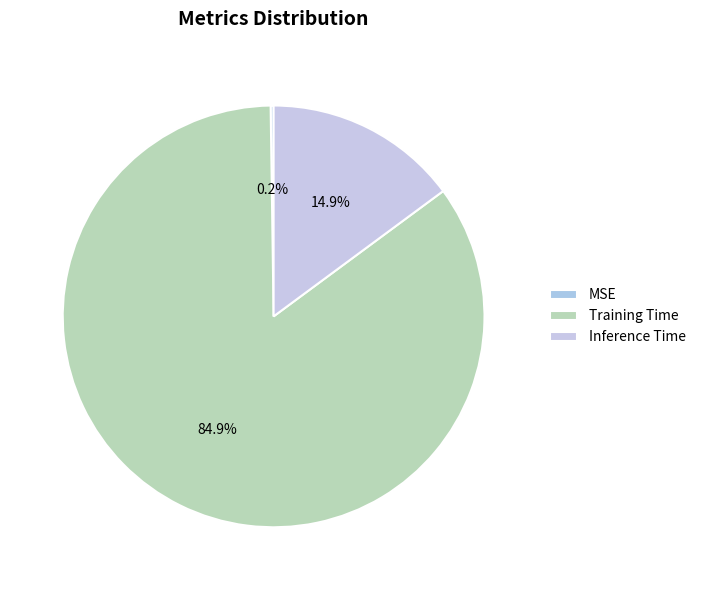

To the nearest percent, what is the difference between the largest and smallest slice percentages?

85%